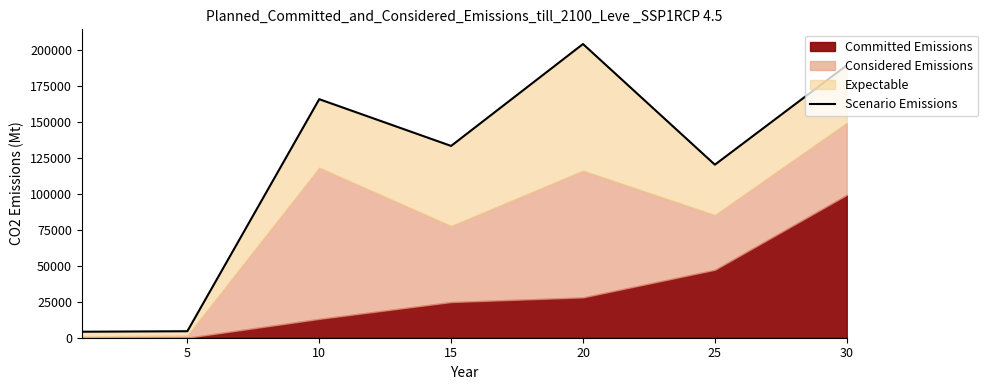

Approximately how many times larger is the value at 30 compared to 10?

1.1